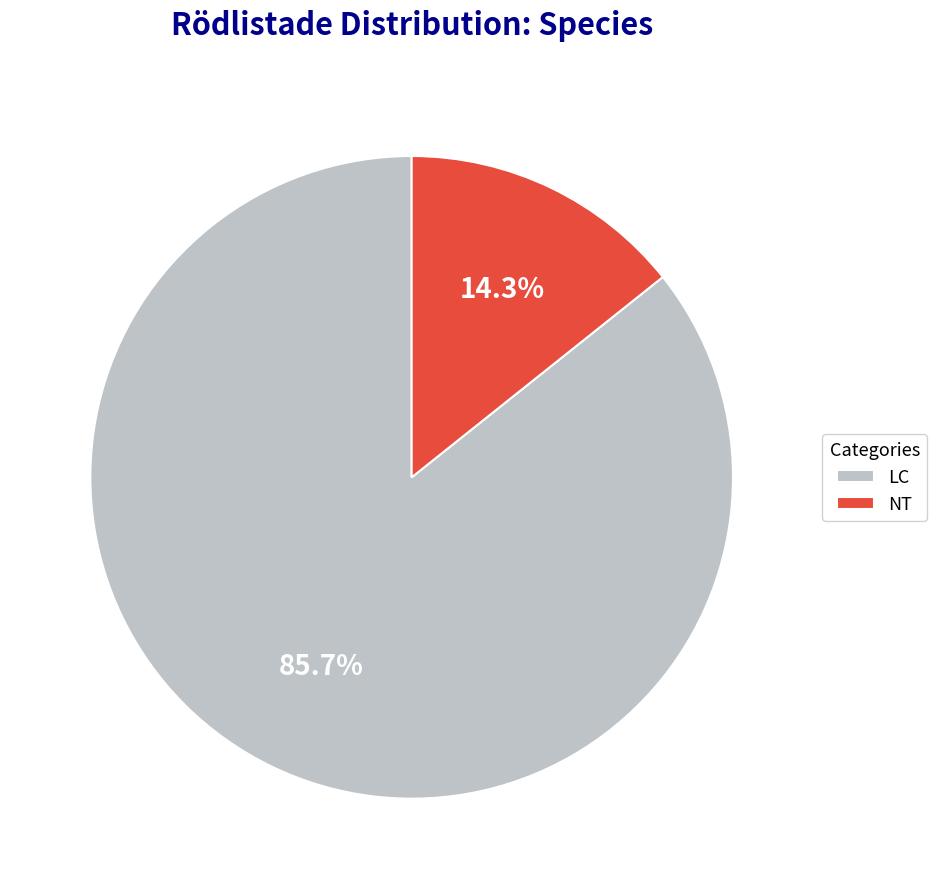

Which category accounts for the majority?

LC